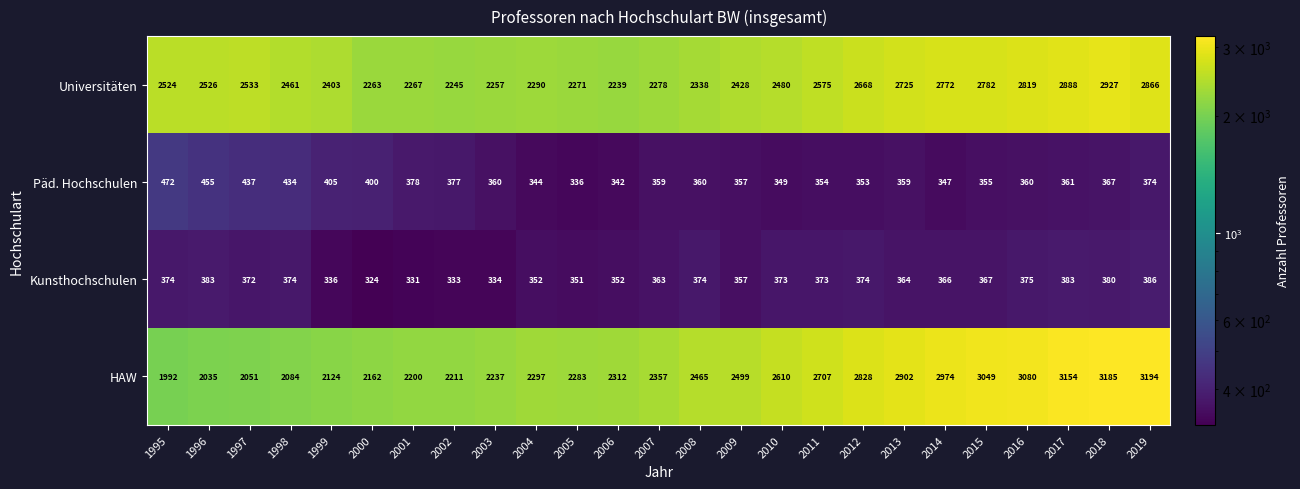

What is the spread (max minus min) of values at 2015?

2694